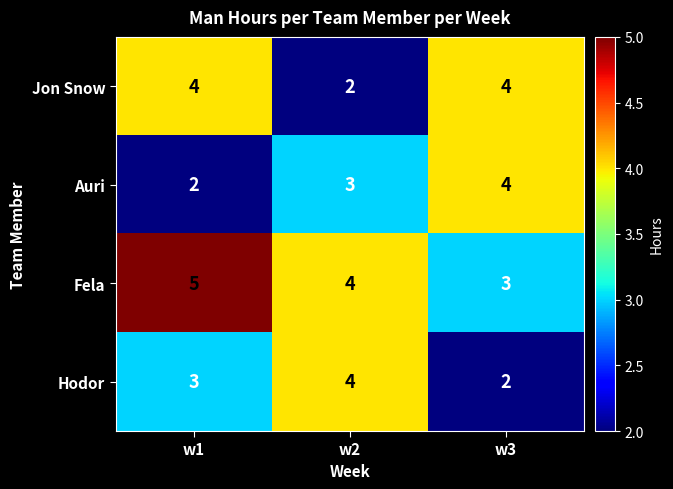

Count the number of categories in the chart.

3